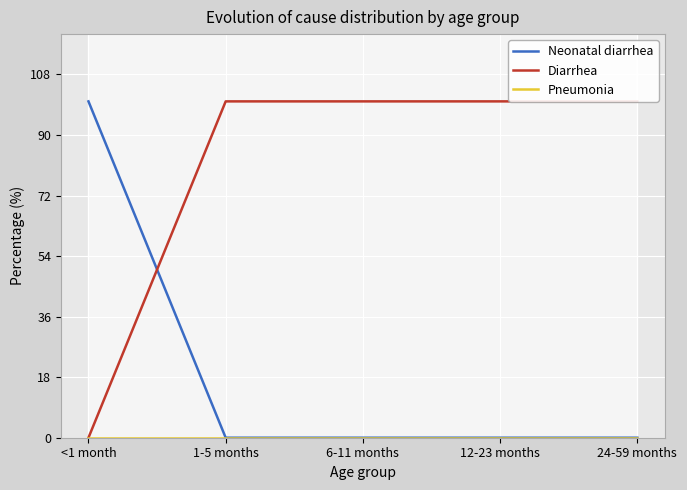

Which series has the largest total across all categories?

Diarrhea